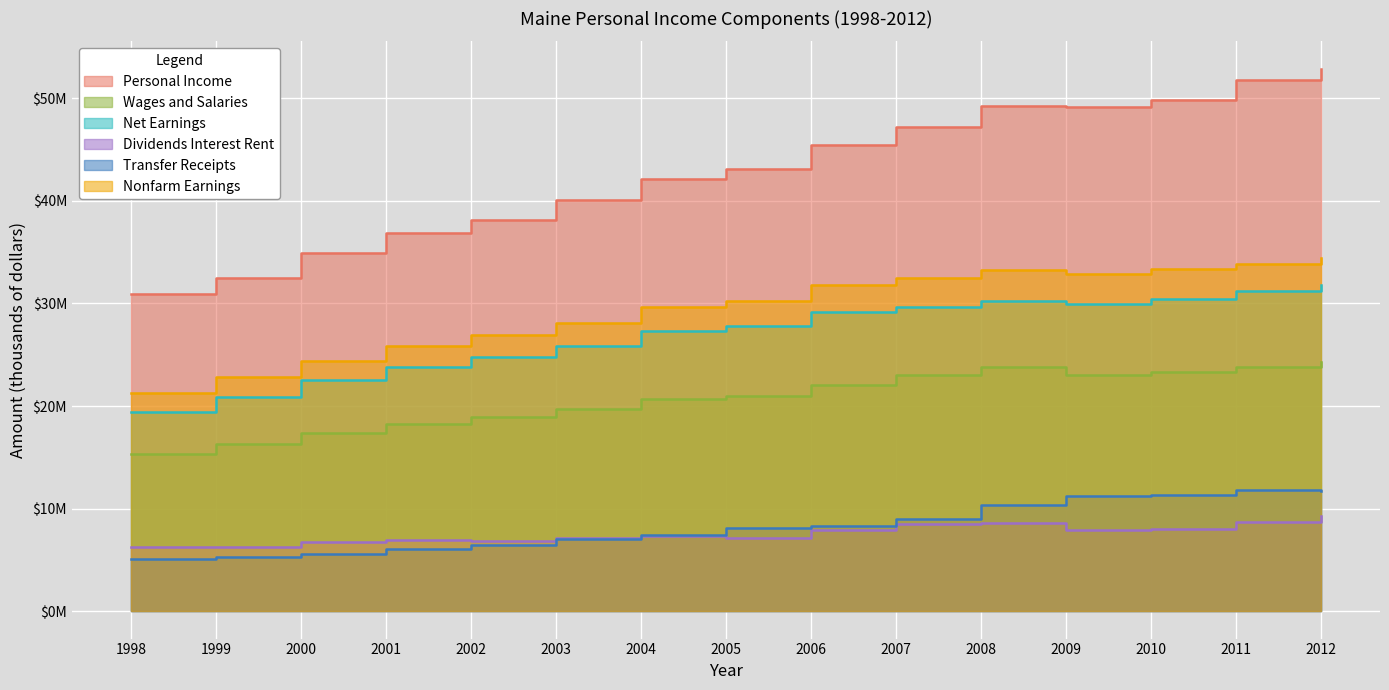

True or false: Nonfarm Earnings and Dividends Interest Rent intersect in this chart.

False